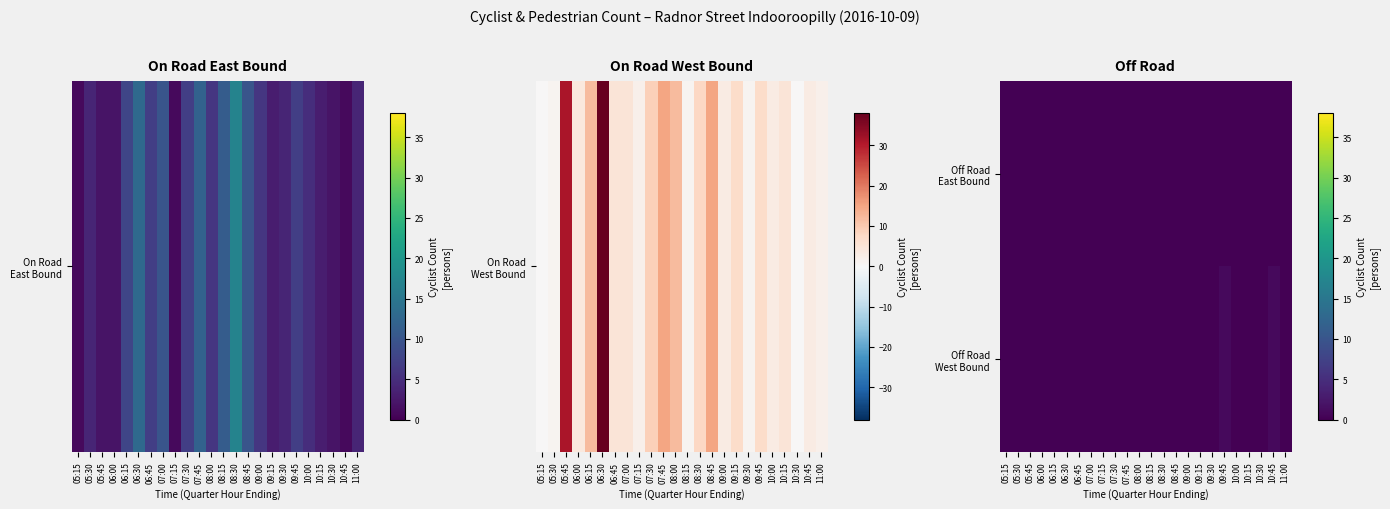

List the series in order of their overall mean, lowest first.

Off Road East Bound, Off Road West Bound